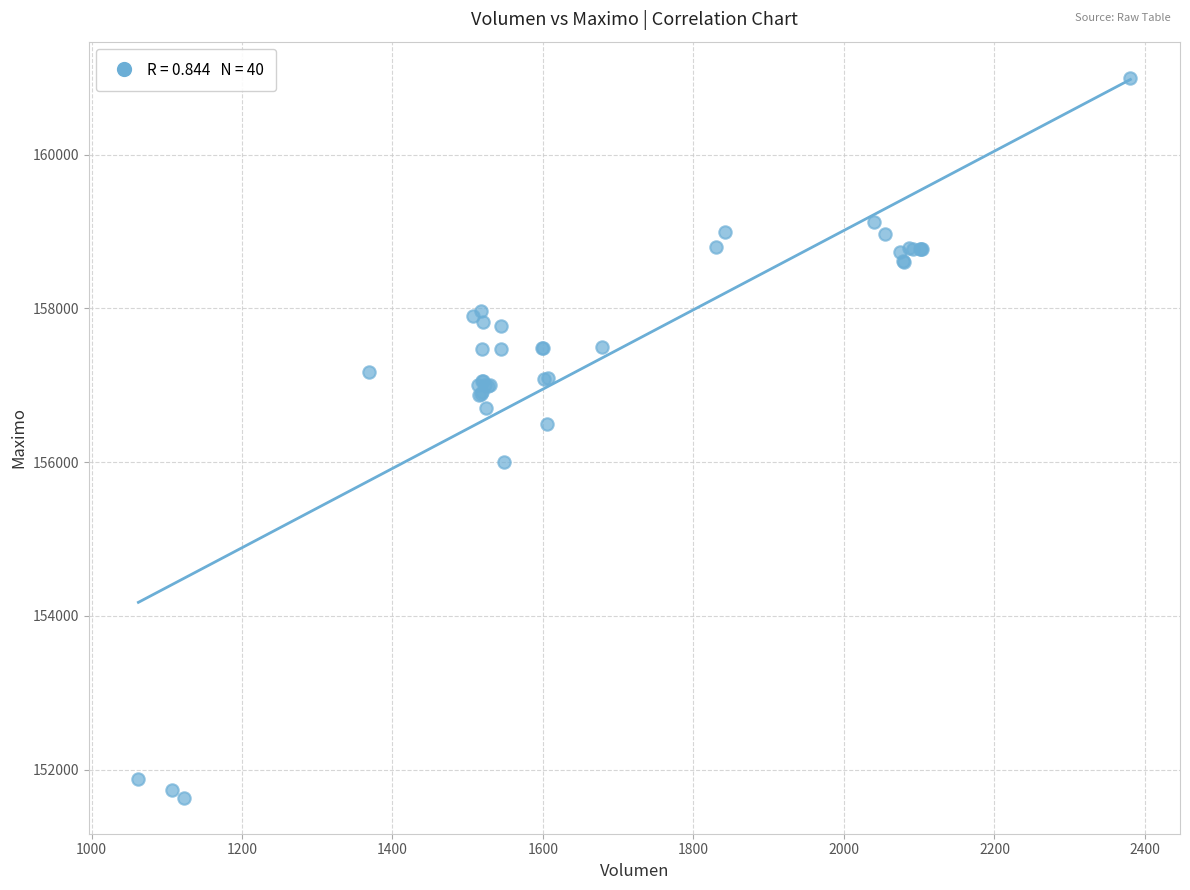

What Y value in the scatter plot is closest to 156316?

156500